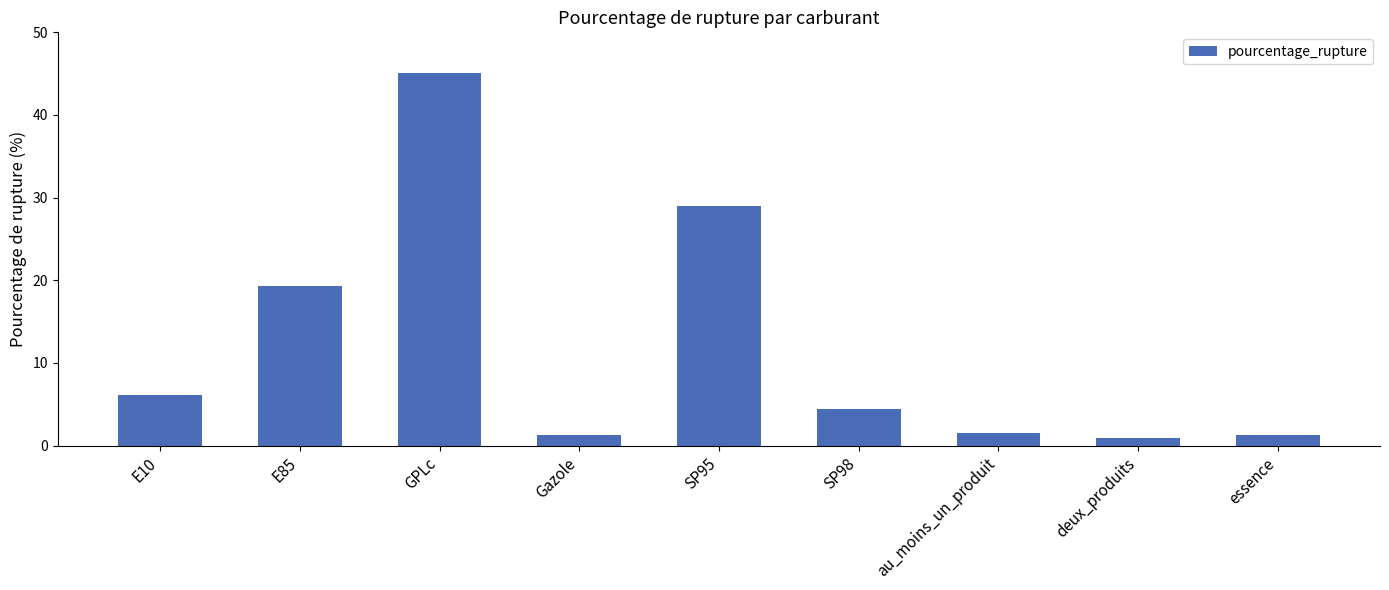

At which label does the data first exceed 4?

E10